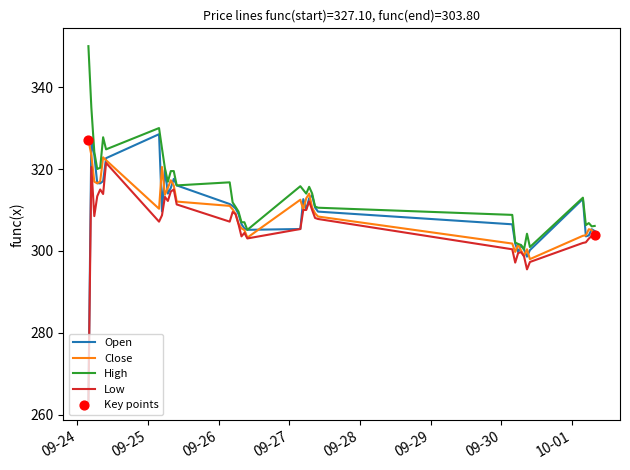

Which series has the largest total across all categories?

High